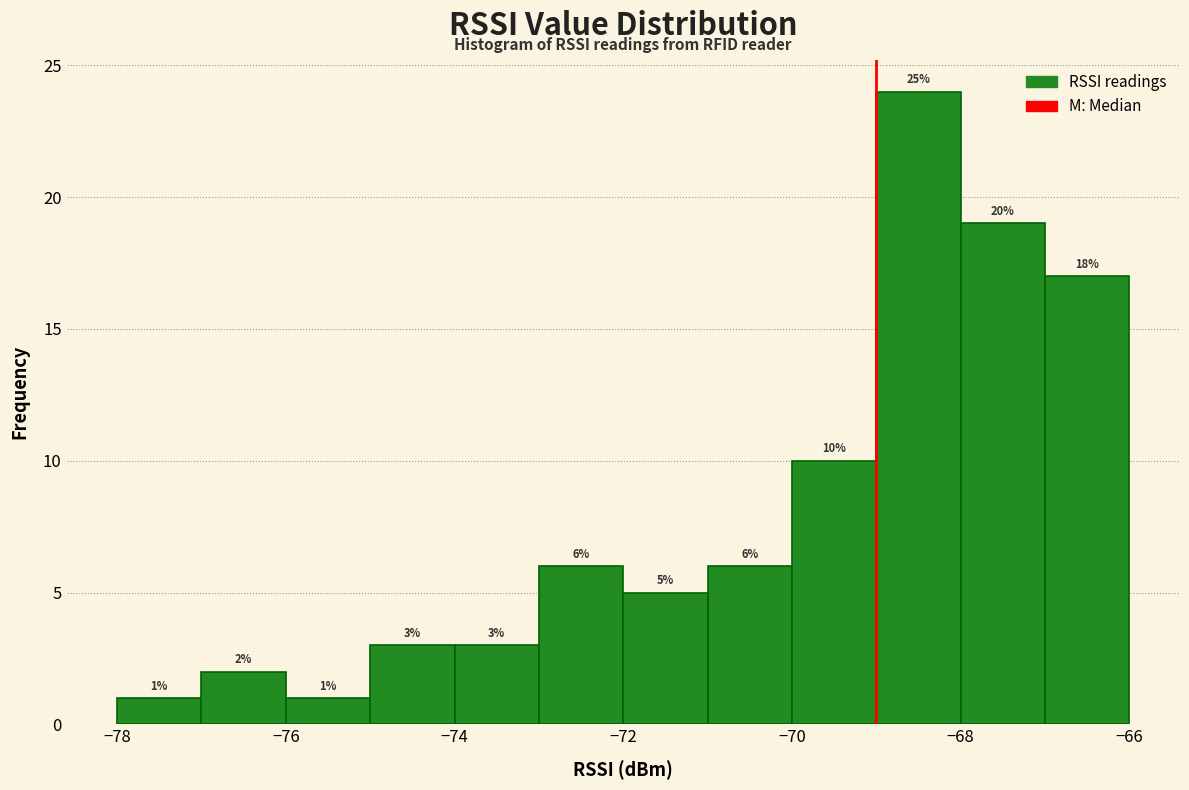

Which range on the x-axis has the tallest bar?

-69 to -68